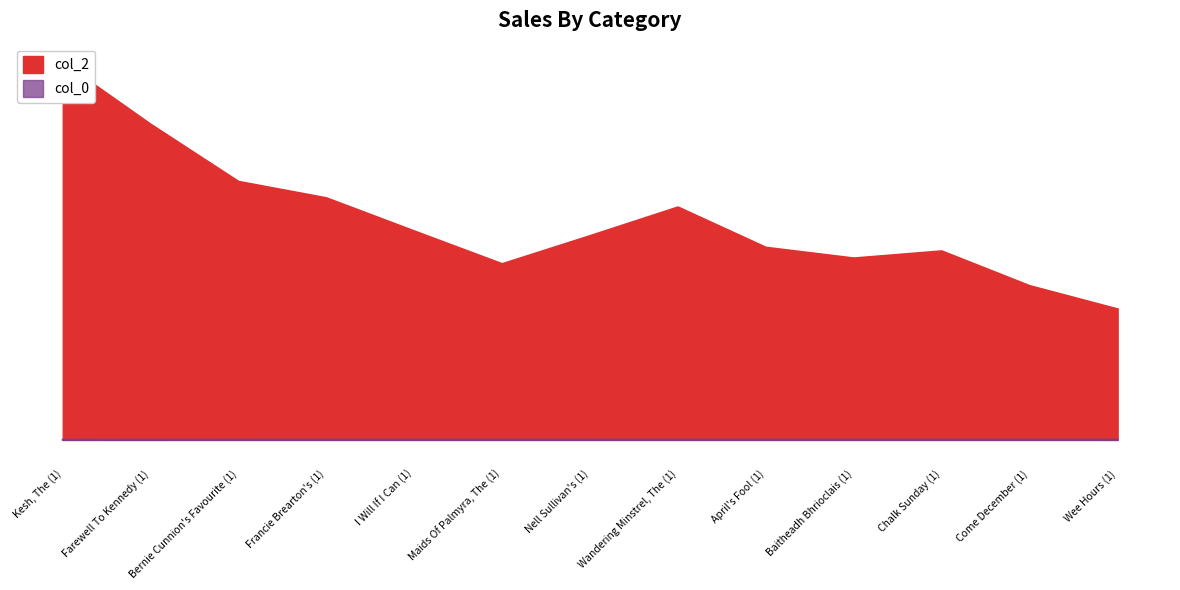

The col_2 series shows 5291 at I Will If I Can (1). True or false?

False